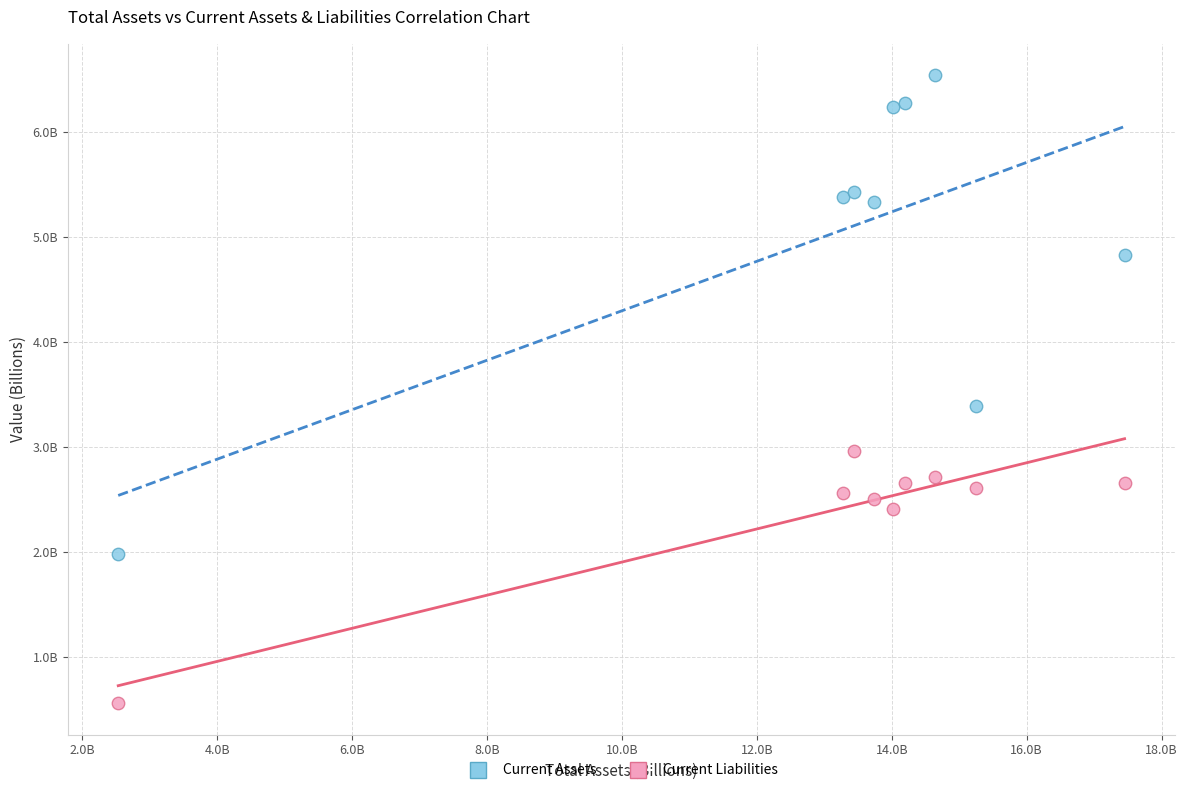

Which series reaches the maximum Y coordinate?

Current Assets